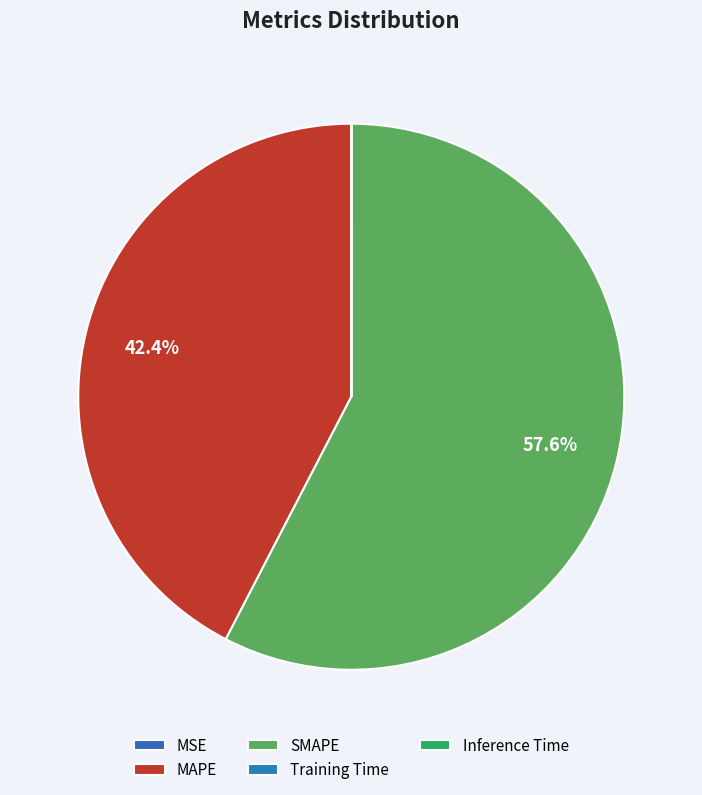

Rank the categories by value from highest to lowest.

SMAPE, MAPE, MSE, Training Time, Inference Time